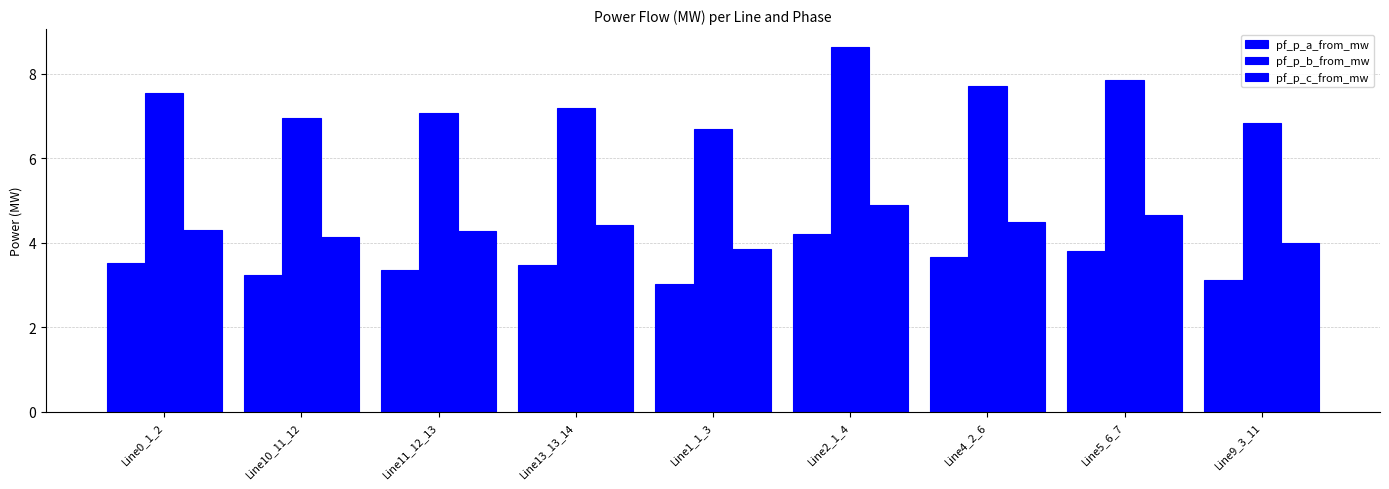

What is the total value across all series at Line10_11_12?

14.3